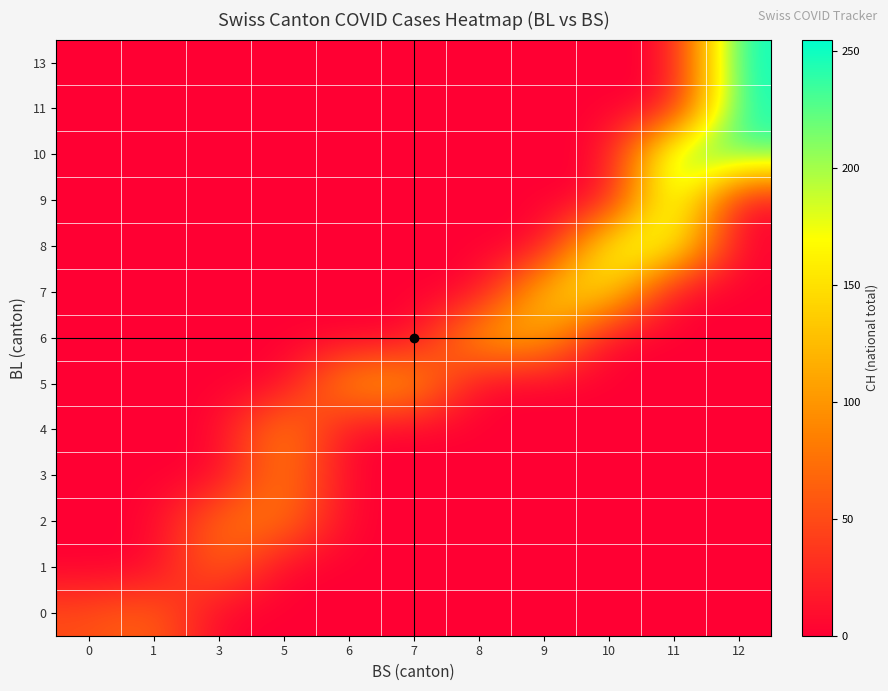

Reading left to right, what are all the values shown in this chart?

0: 0=51	1=70	3=0	5=0	6=0	7=0	8=0	9=0	10=0	11=0	12=0
1: 0=0	1=0	3=74	5=0	6=0	7=0	8=0	9=0	10=0	11=0	12=0
2: 0=0	1=0	3=76	5=84	6=0	7=0	8=0	9=0	10=0	11=0	12=0
3: 0=0	1=0	3=0	5=91	6=0	7=0	8=0	9=0	10=0	11=0	12=0
4: 0=0	1=0	3=0	5=100	6=0	7=0	8=0	9=0	10=0	11=0	12=0
5: 0=0	1=0	3=0	5=0	6=111	7=113	8=0	9=0	10=0	11=0	12=0
6: 0=0	1=0	3=0	5=0	6=0	7=0	8=117	9=119	10=0	11=0	12=0
7: 0=0	1=0	3=0	5=0	6=0	7=0	8=0	9=138	10=160	11=0	12=0
8: 0=0	1=0	3=0	5=0	6=0	7=0	8=0	9=0	10=182	11=183	12=0
9: 0=0	1=0	3=0	5=0	6=0	7=0	8=0	9=0	10=0	11=217	12=0
10: 0=0	1=0	3=0	5=0	6=0	7=0	8=0	9=0	10=0	11=223	12=231
11: 0=0	1=0	3=0	5=0	6=0	7=0	8=0	9=0	10=0	11=0	12=250
13: 0=0	1=0	3=0	5=0	6=0	7=0	8=0	9=0	10=0	11=0	12=255